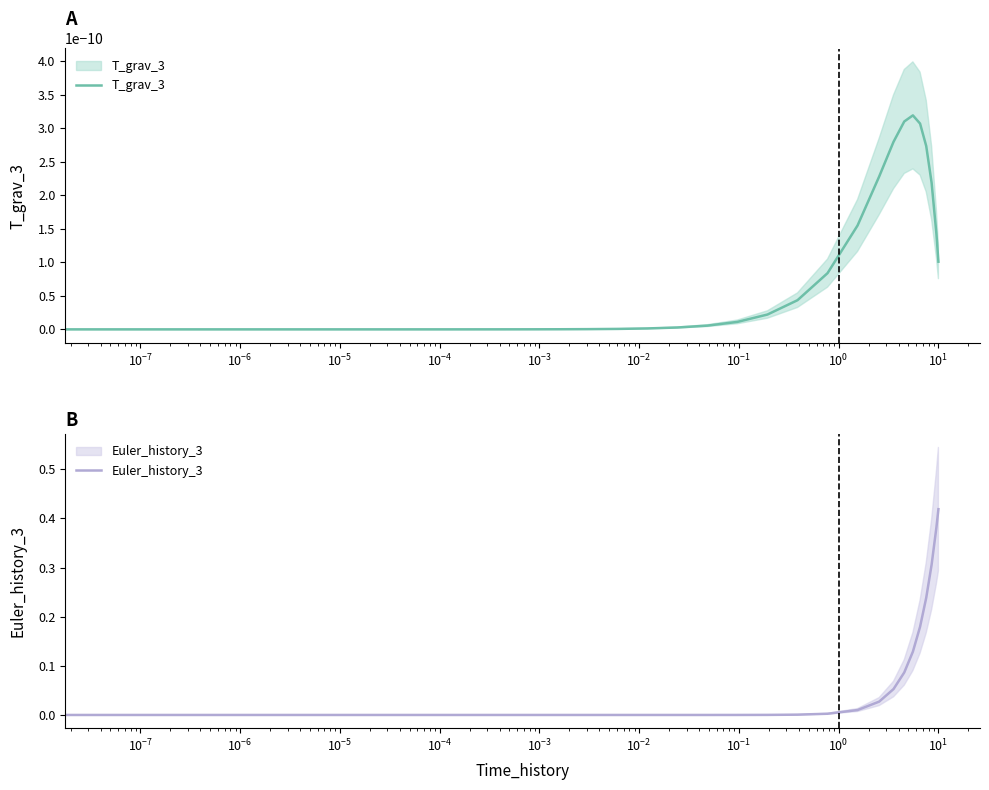

True or false: Euler_history_3 and T_grav_3 cross at least once.

False